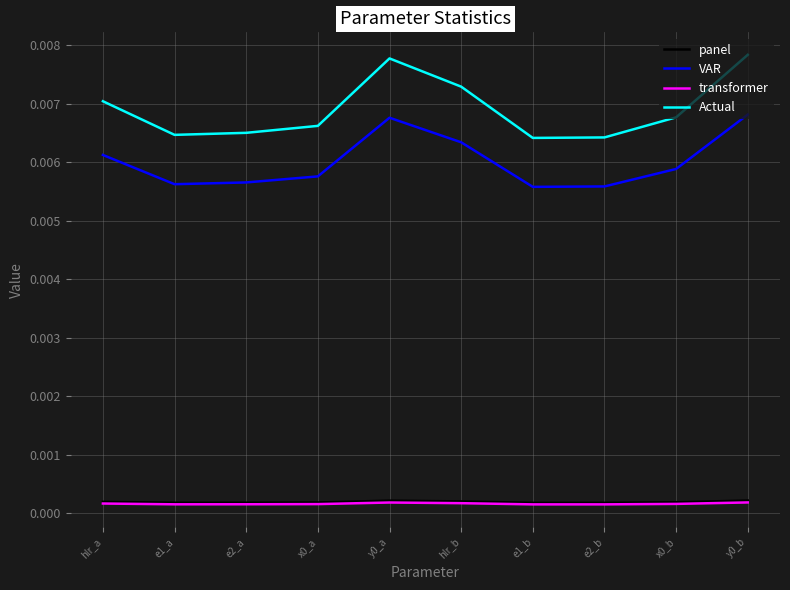

Which series changed the most between e2_a and y0_b?

Actual